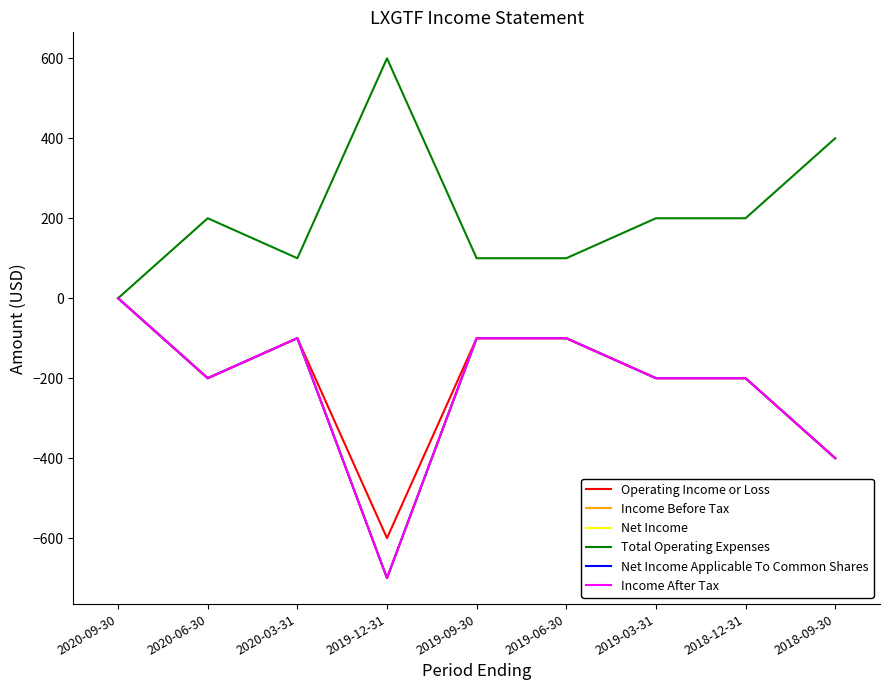

Rank the categories by Income After Tax value from lowest to highest.

2019-12-31, 2018-09-30, 2020-06-30, 2019-03-31, 2018-12-31, 2020-03-31, 2019-09-30, 2019-06-30, 2020-09-30